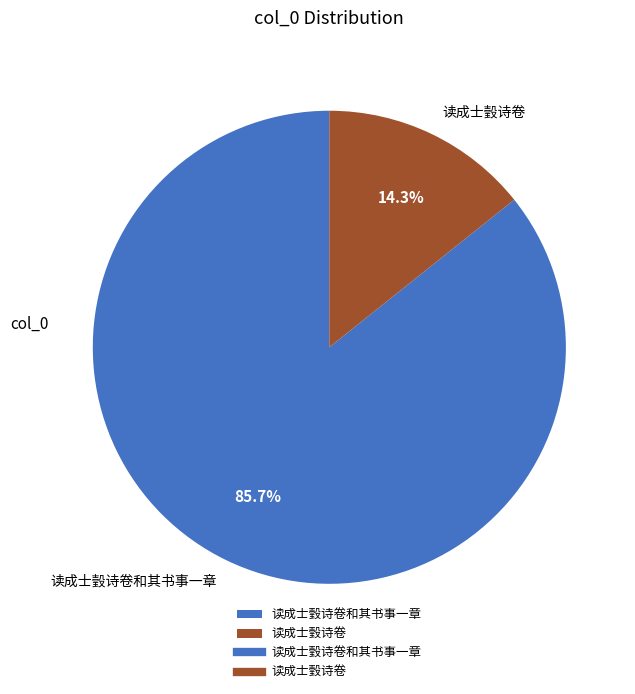

What percentage do 读成士瑴诗卷和其书事一章 and 读成士瑴诗卷 together represent?

100.0%